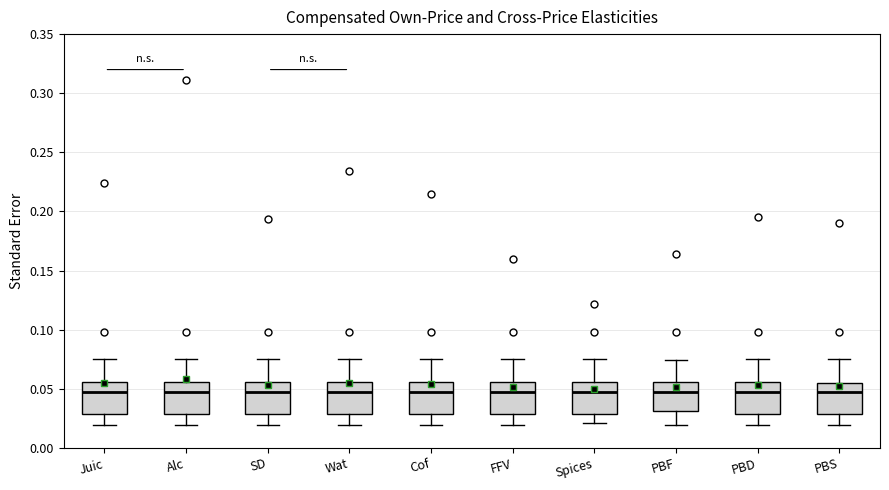

Reading left to right, read every box against the y-axis: the position of its median line, the range the box covers, and the ends of its whiskers. The values are not printed on the chart, so give them approximately, as read against the axis.

Juic: median 0.045, box 0.030 to 0.055, whiskers 0.020 to 0.075
Alc: median 0.045, box 0.030 to 0.055, whiskers 0.020 to 0.075
SD: median 0.045, box 0.030 to 0.055, whiskers 0.020 to 0.075
Wat: median 0.045, box 0.030 to 0.055, whiskers 0.020 to 0.075
Cof: median 0.045, box 0.030 to 0.055, whiskers 0.020 to 0.075
FFV: median 0.045, box 0.030 to 0.055, whiskers 0.020 to 0.075
Spices: median 0.045, box 0.030 to 0.055, whiskers 0.020 to 0.075
PBF: median 0.045, box 0.030 to 0.055, whiskers 0.020 to 0.075
PBD: median 0.045, box 0.030 to 0.055, whiskers 0.020 to 0.075
PBS: median 0.045, box 0.030 to 0.055, whiskers 0.020 to 0.075